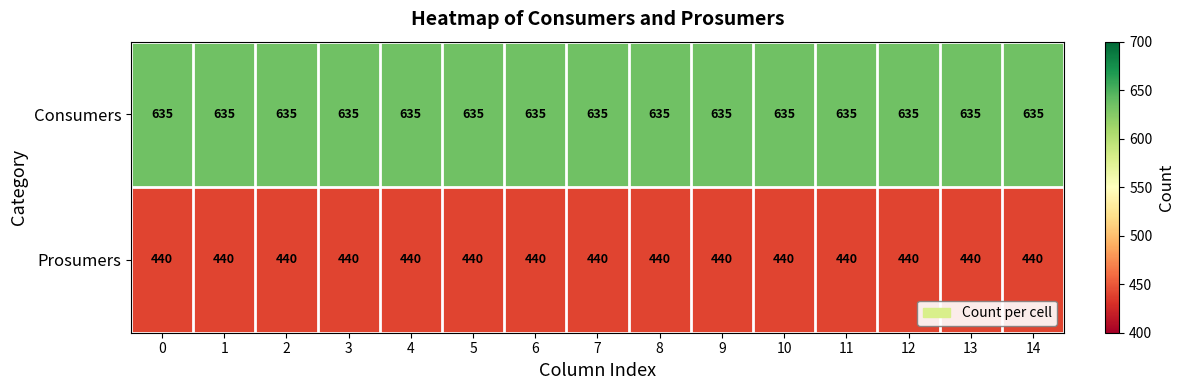

What is the difference between the highest and lowest values at 11?

195